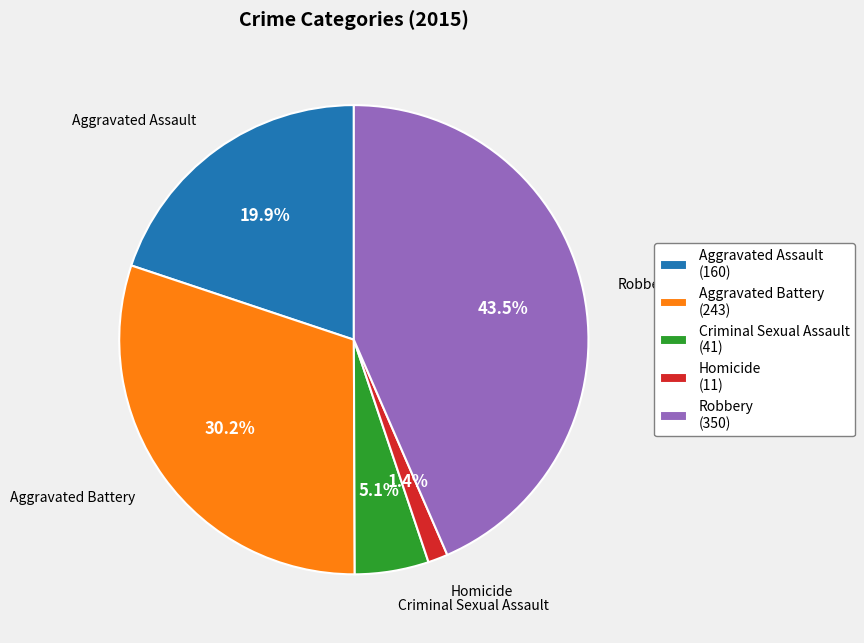

What portion of the pie excludes Homicide?

98.6%